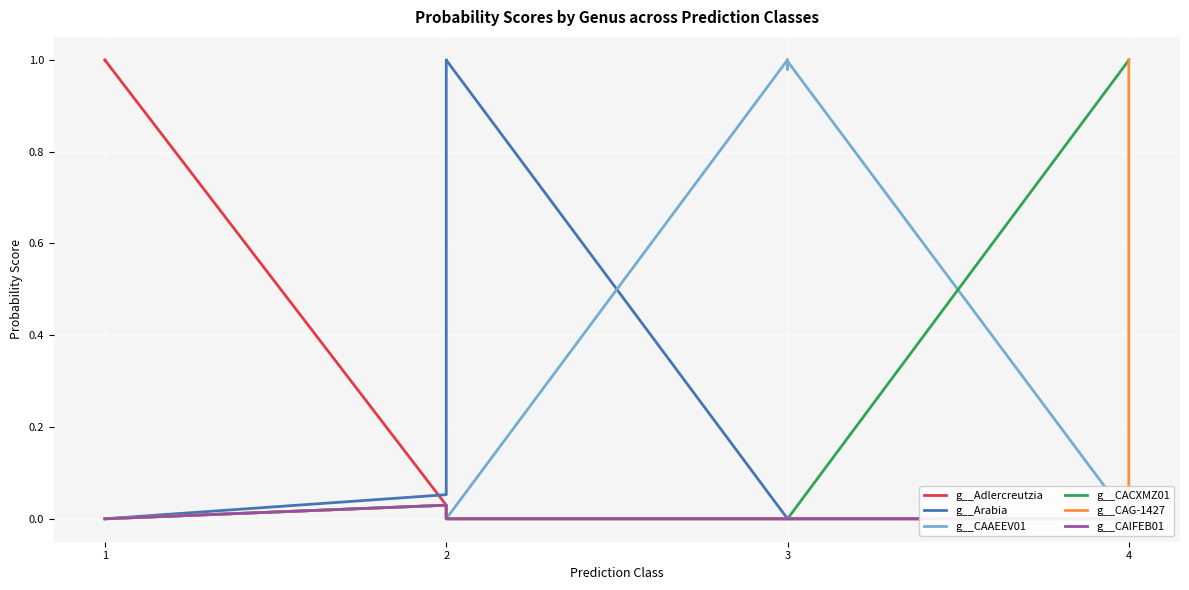

Does the chart display data point markers on the line(s)?

No